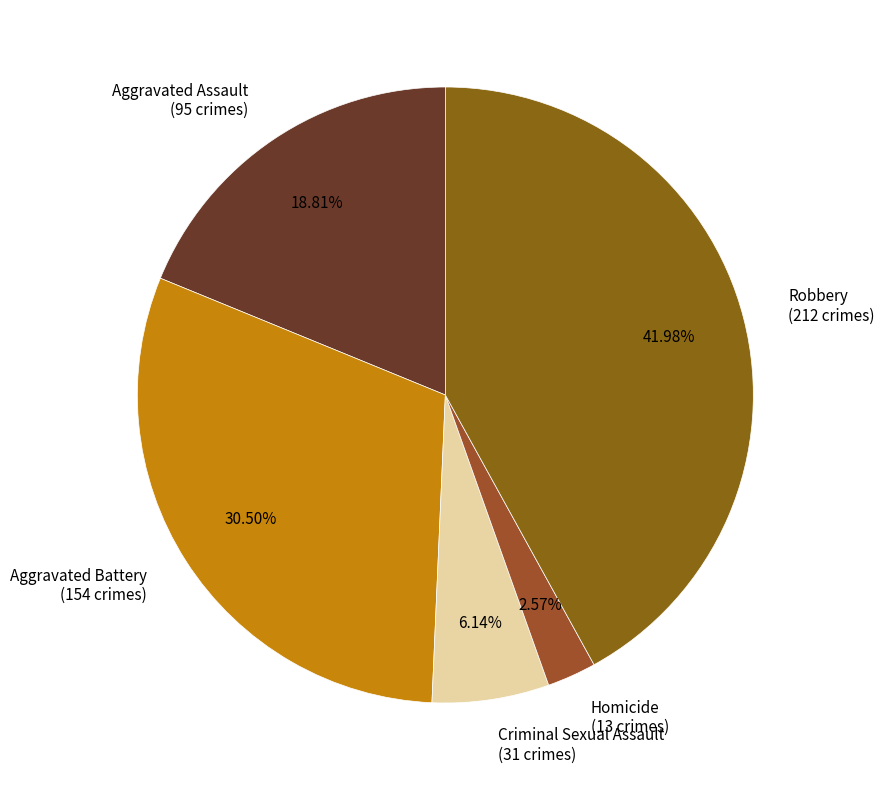

Which slice is the largest?

Robbery